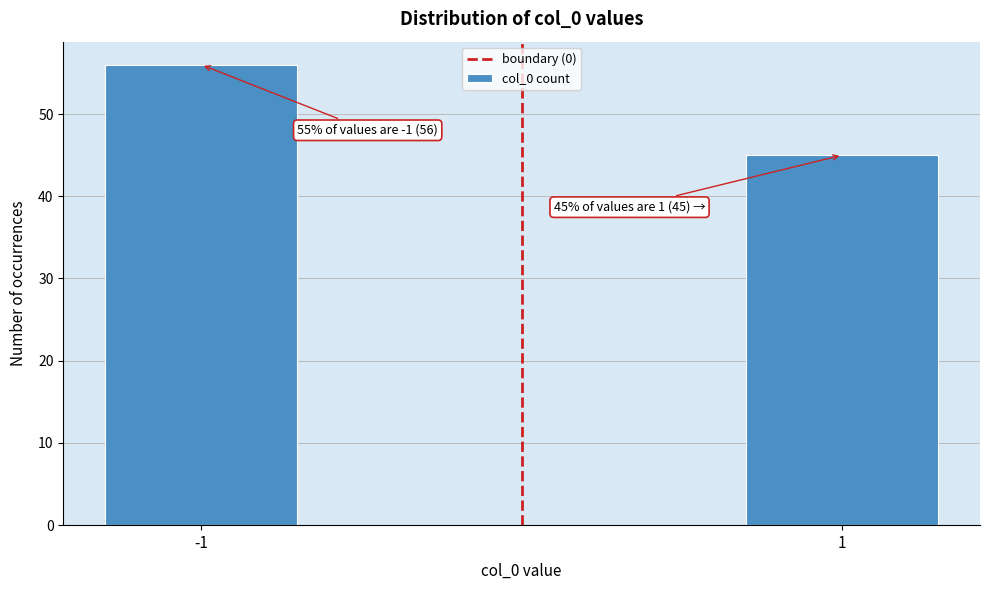

Reading left to right, extract all data points from this chart.

-1=56	1=45